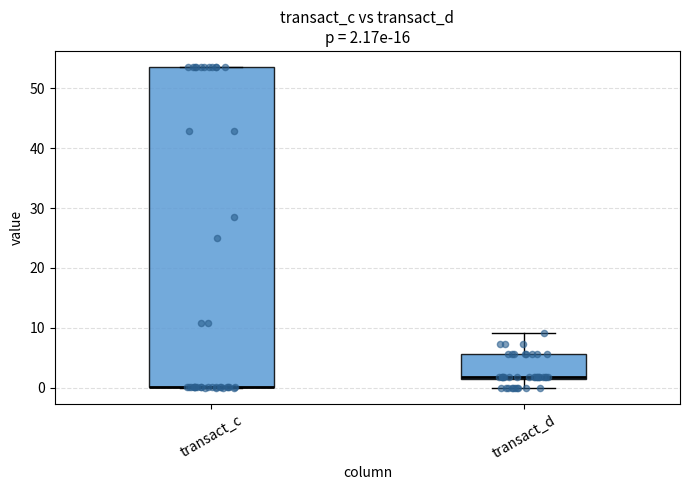

Which box is the tallest, from its lower edge to its upper edge?

transact_c